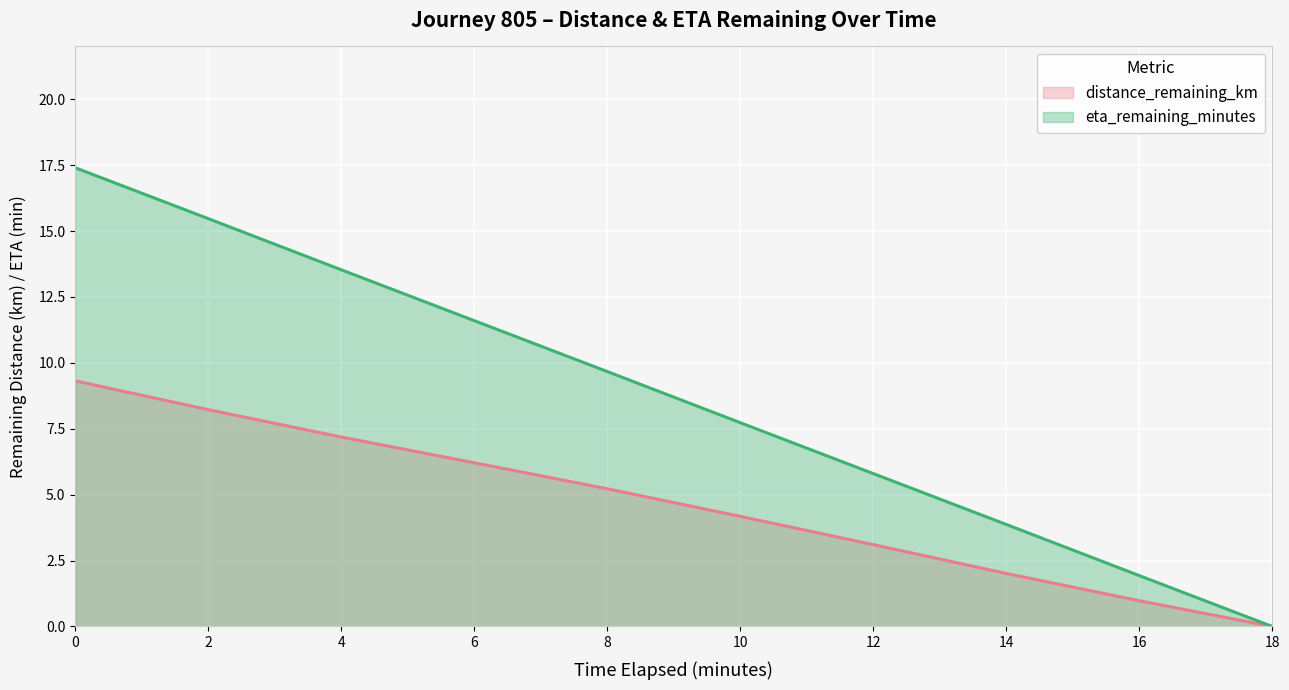

True or false: distance_remaining_km and eta_remaining_minutes cross at least once.

False